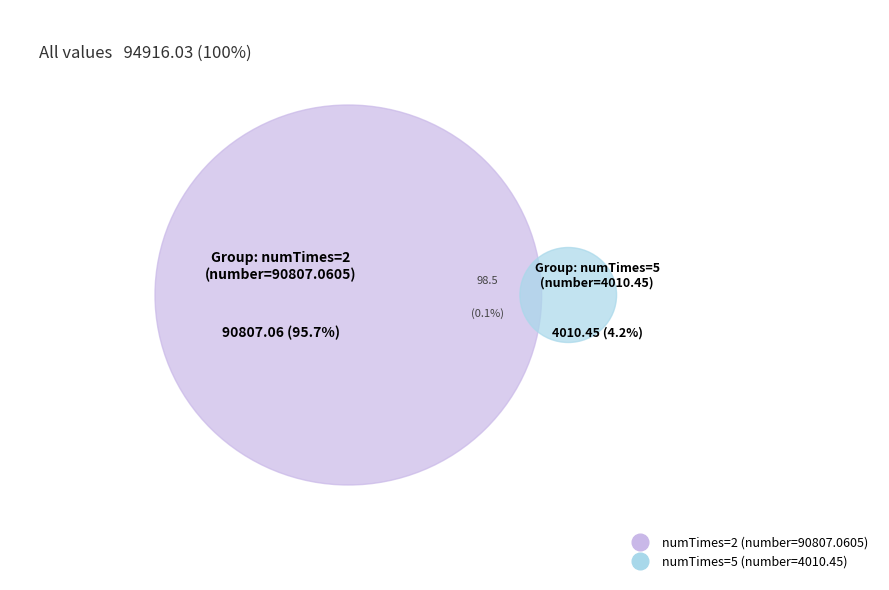

What percentage is the 2 slice, to the nearest percent?

96%